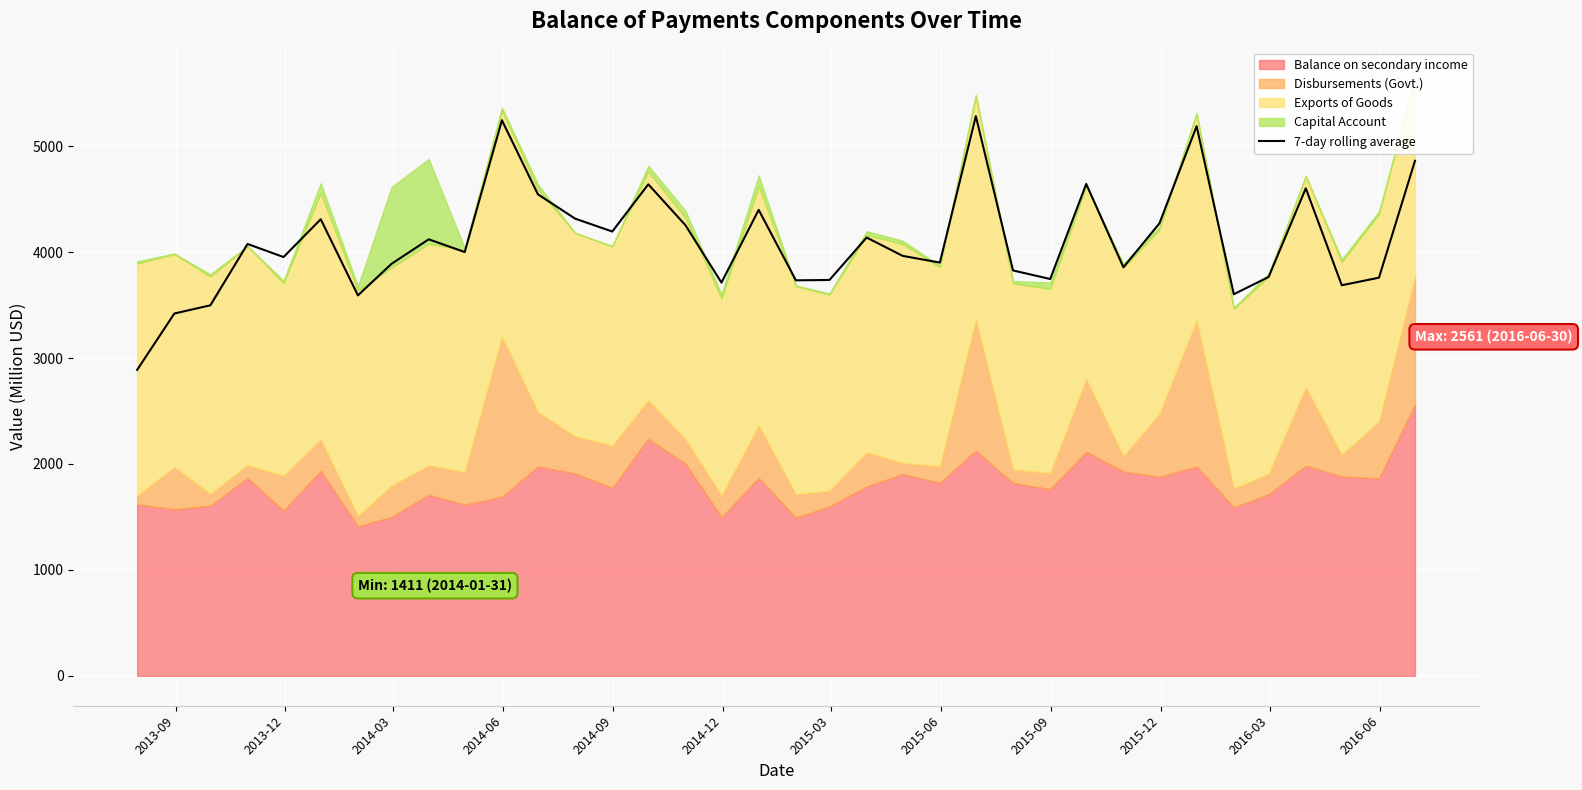

What is the highest value of the 7-day rolling average series?

5283.9